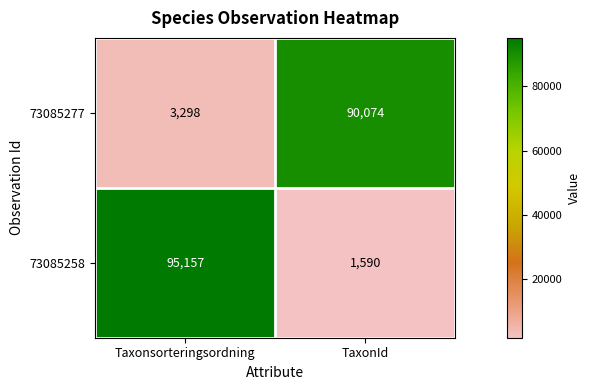

What is the difference between the 73085258 values at Taxonsorteringsordning and TaxonId?

93567